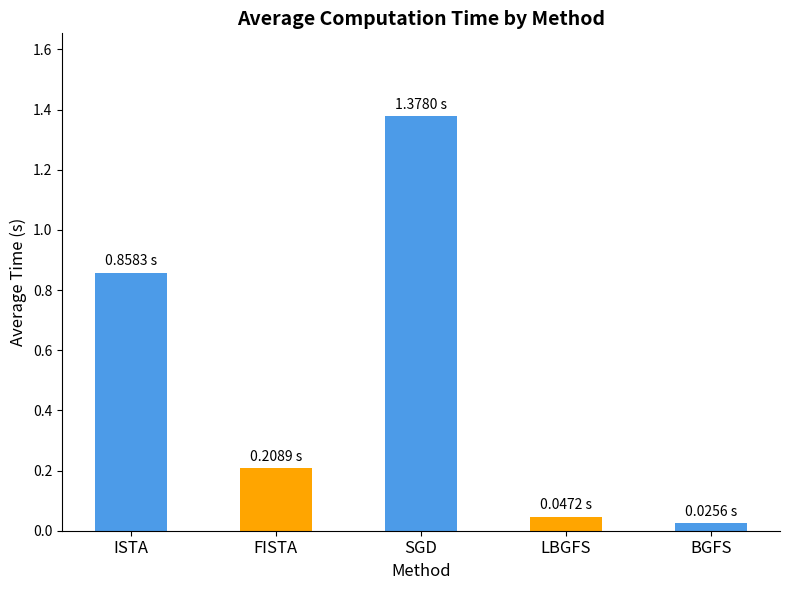

Which label corresponds to the largest value in the chart?

SGD